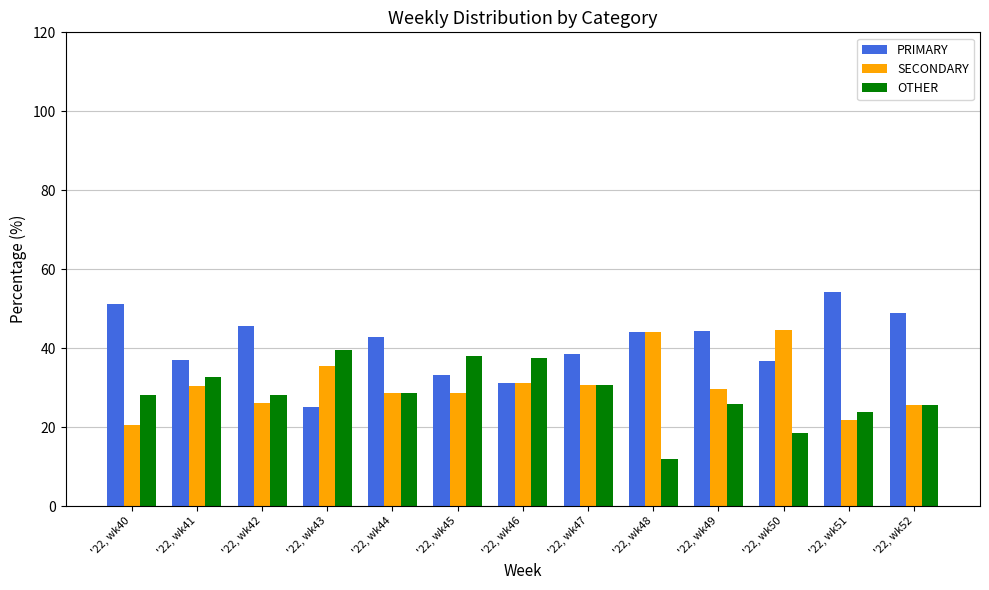

Is it true that OTHER equals 18.4 at '22, wk50?

True